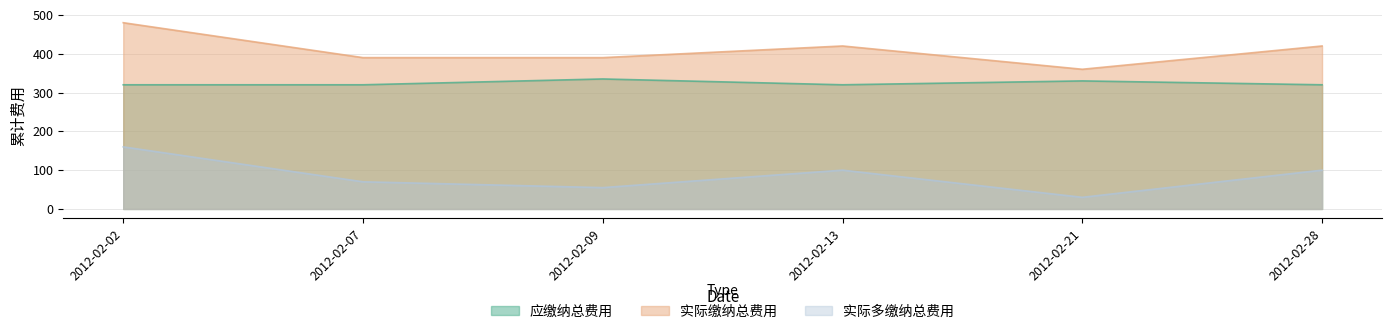

The 实际缴纳总费用 series shows 390 at 2012-02-07. True or false?

True